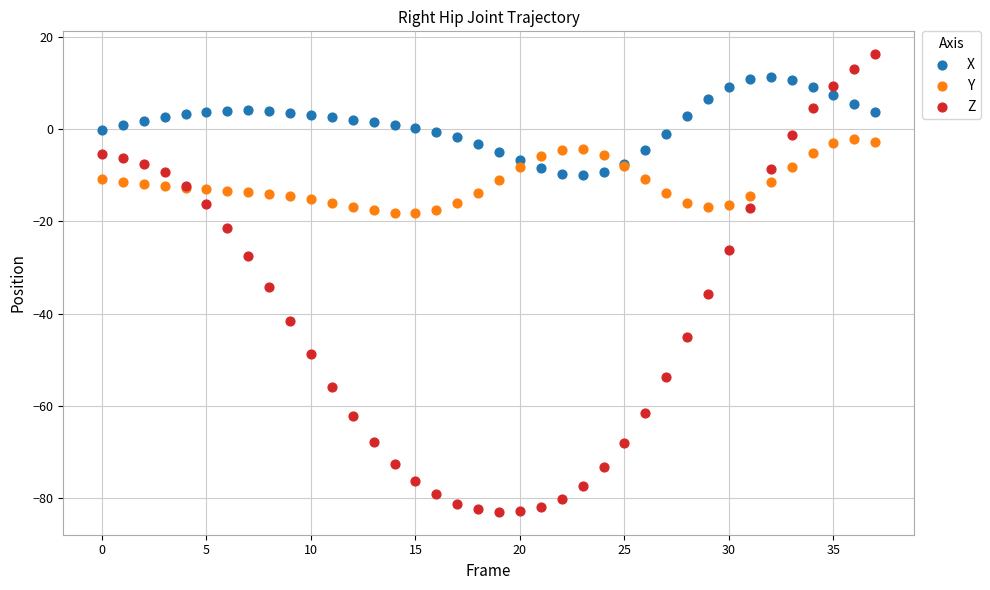

What are all the series names shown in the legend?

X, Y, Z